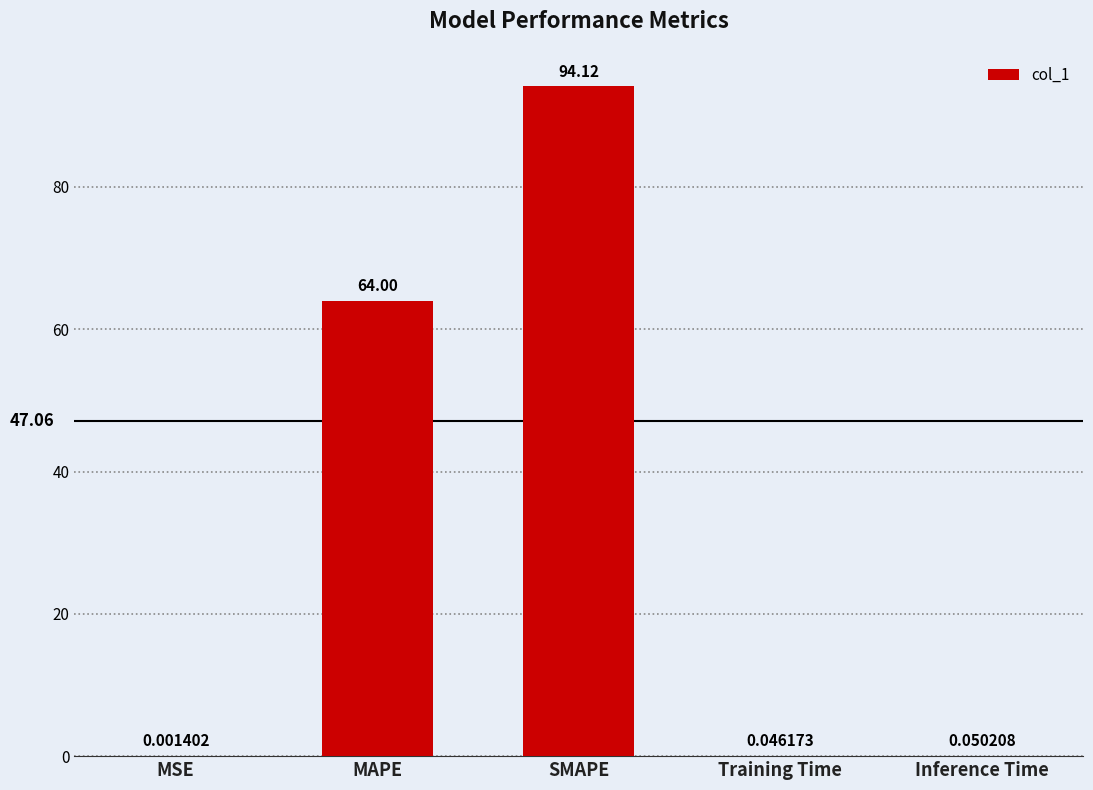

Between MAPE and MSE, which is larger?

MAPE